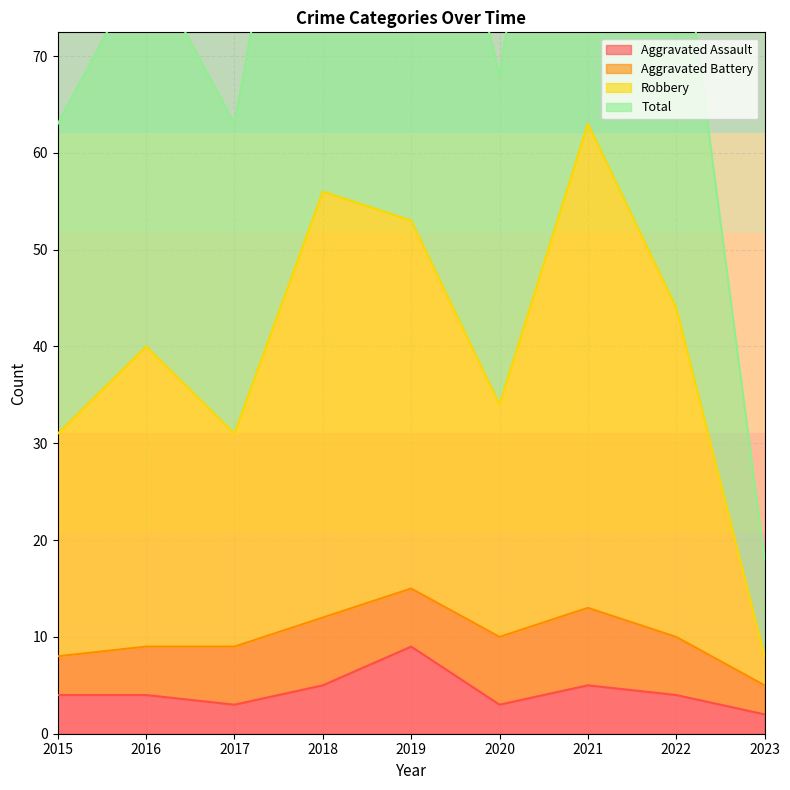

Is it true that Aggravated Assault equals 4 at 2015?

True